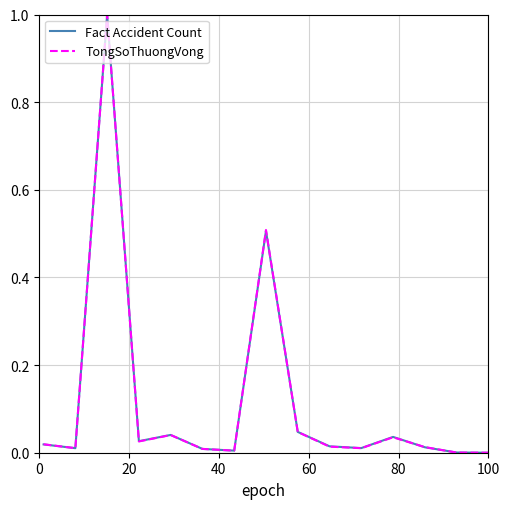

What is the maximum value shown in the chart?

1.0